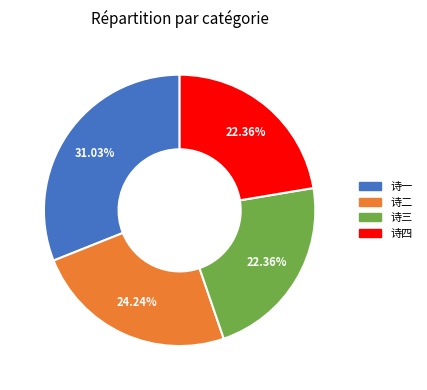

How many slices are in this pie chart?

4